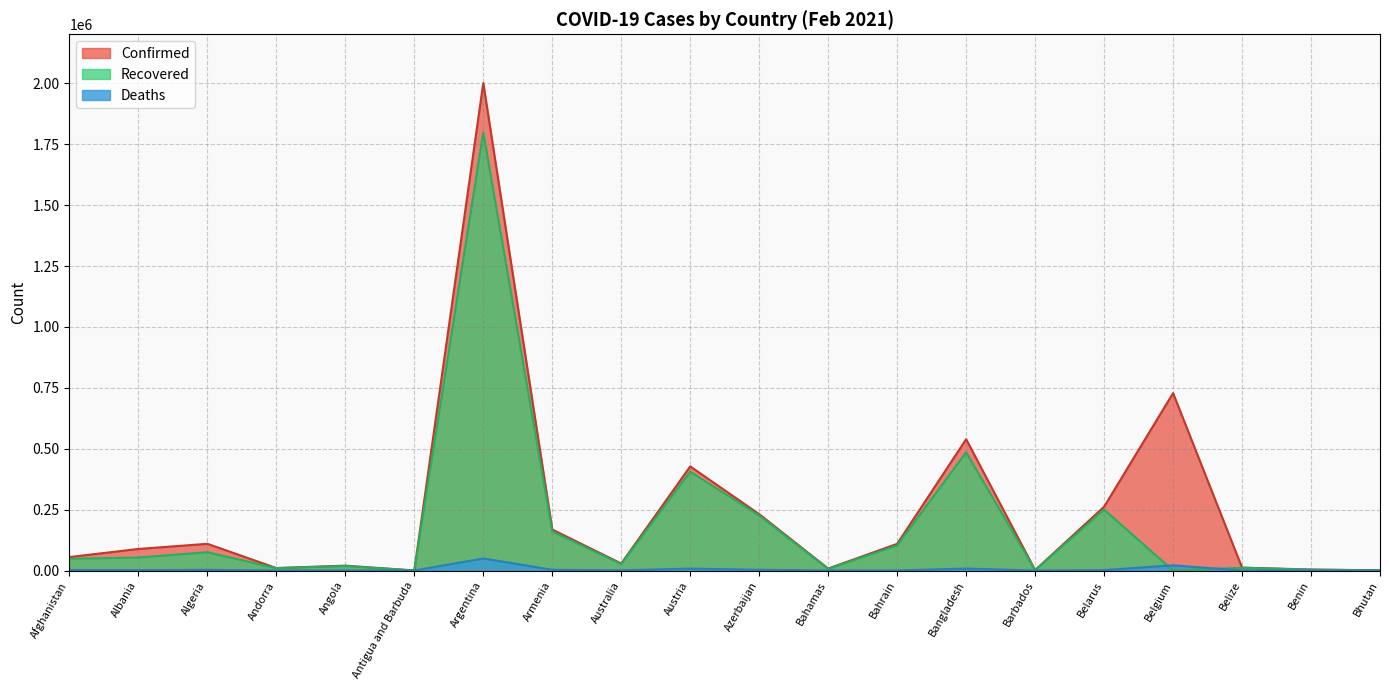

True or false: Confirmed has more than 0 points higher than both neighbors.

True